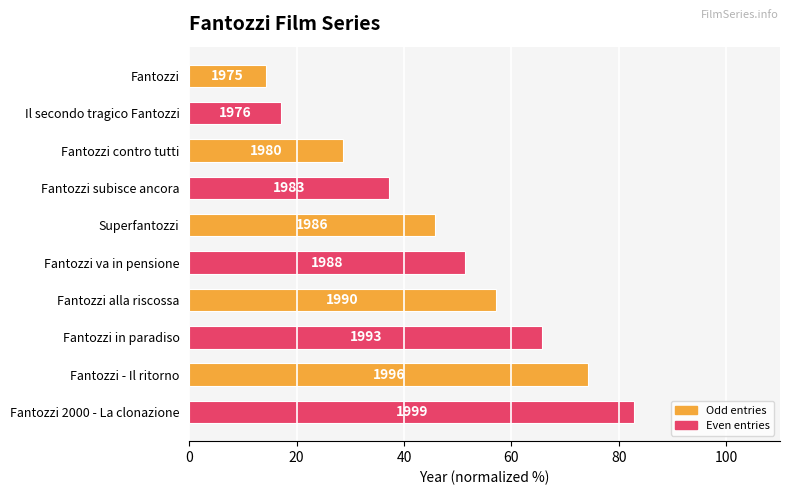

What is the difference between the maximum and second lowest values?

65.7